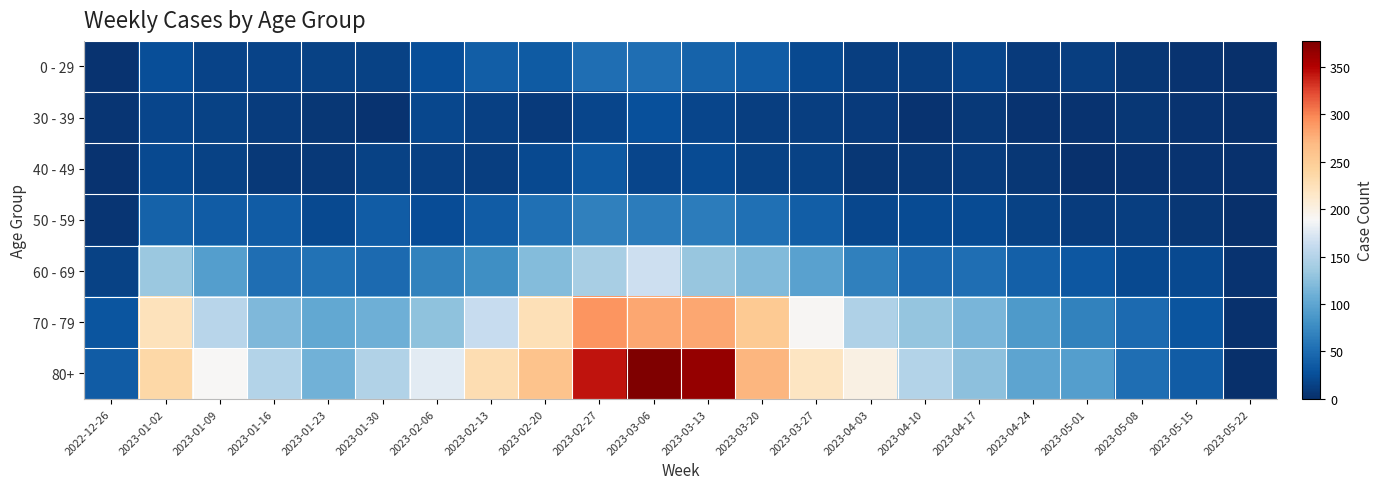

Count the number of data series in this chart.

7